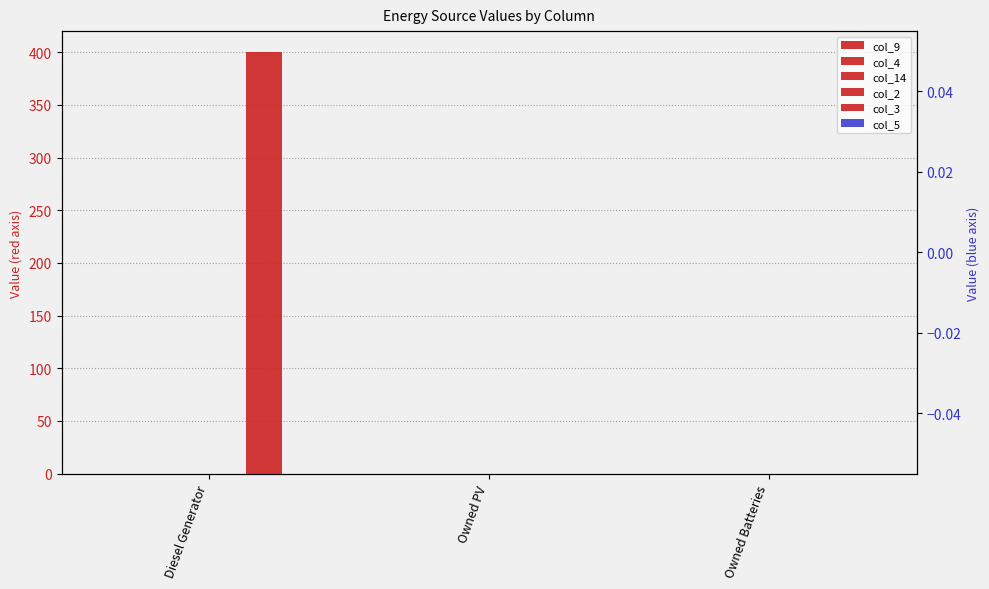

What position from the right is Owned Batteries?

1